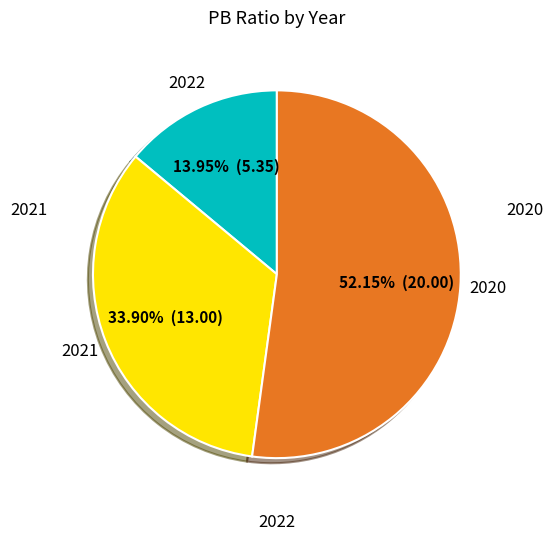

To the nearest percent, what is the average slice percentage?

33%